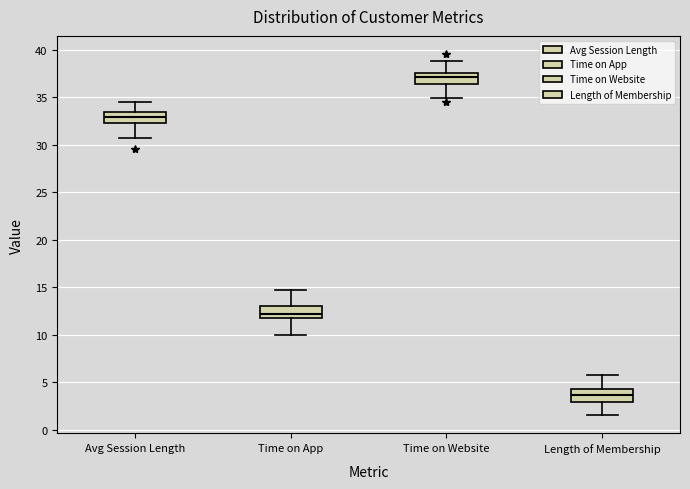

Where is the upper edge of the box for Time on Website on the y-axis? The values are not printed on the chart, so give them approximately, as read against the axis.

37.5